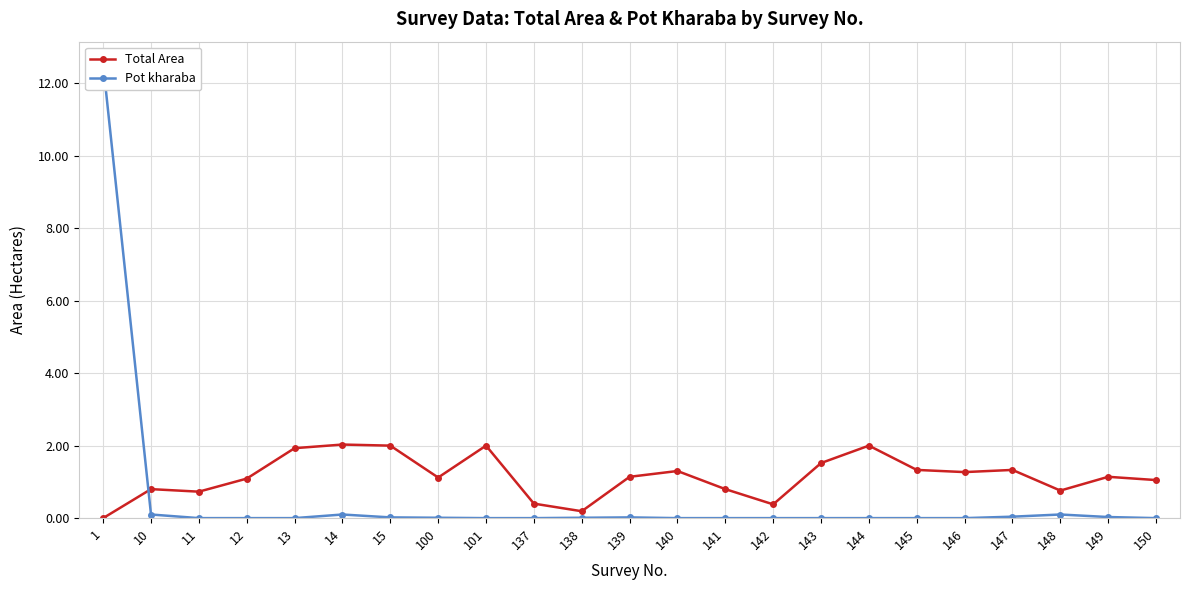

How many lines are shown in the chart?

2